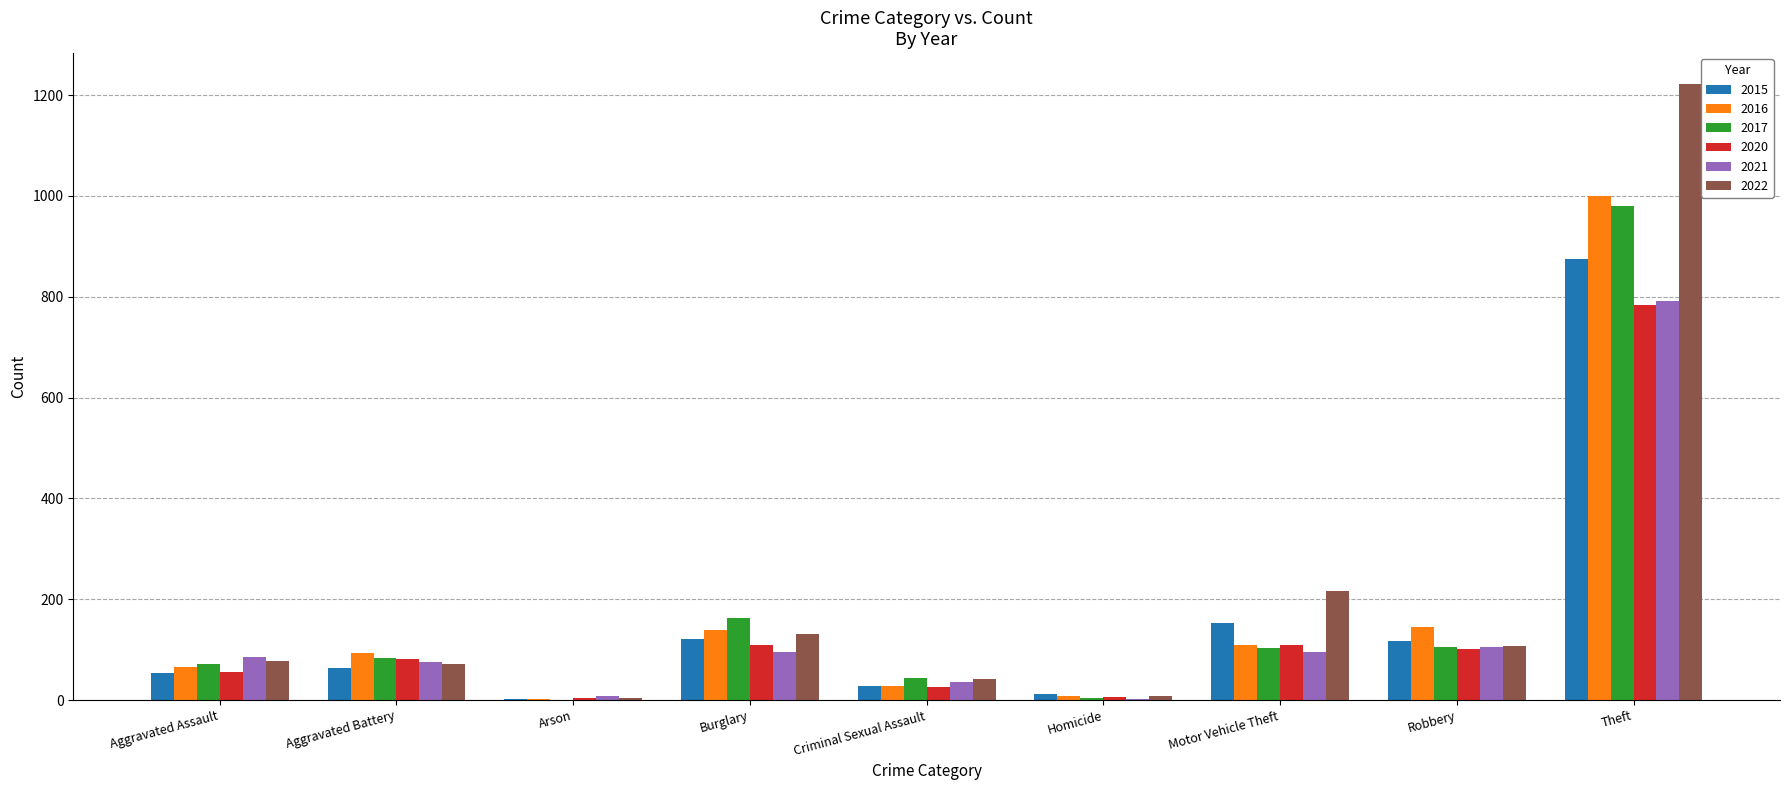

What is the highest value of the 2015 series?

874